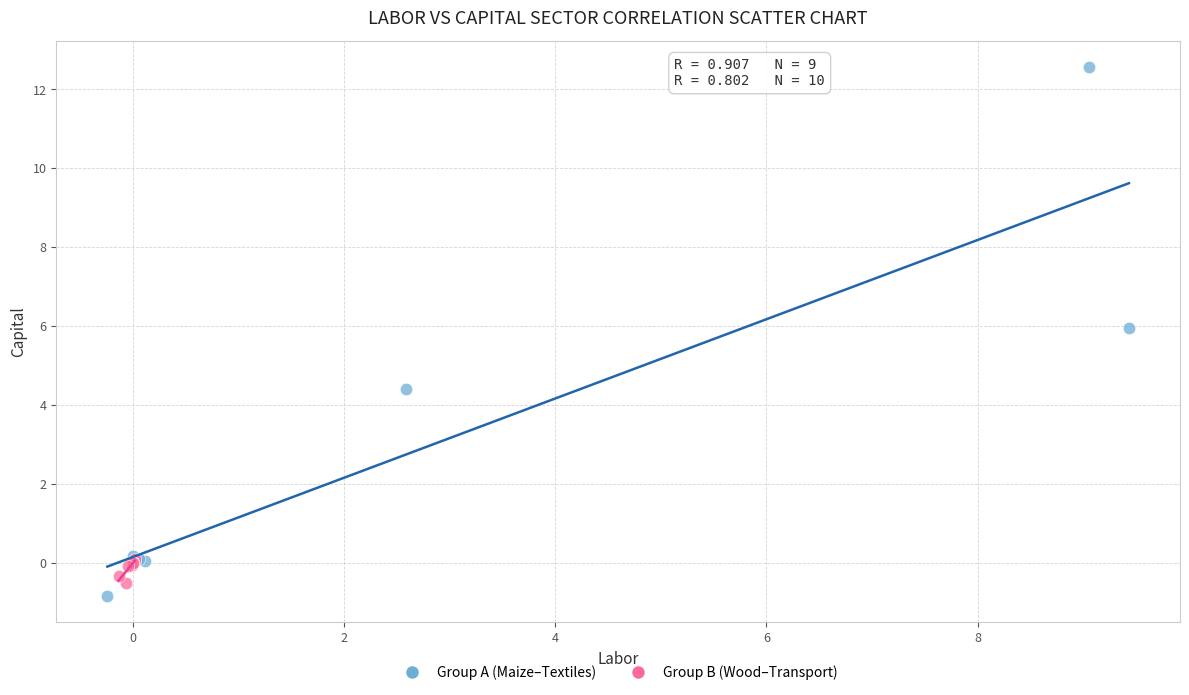

Which series reaches the maximum Y coordinate?

Group A (Maize–Textiles)